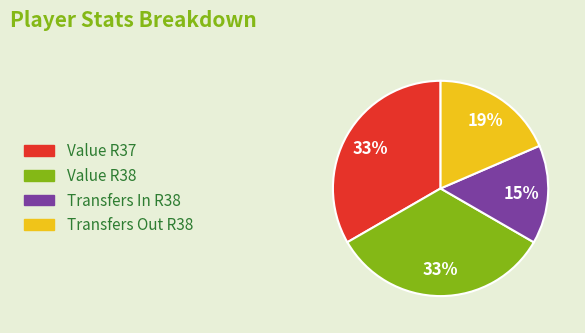

Does any single category account for the majority?

No